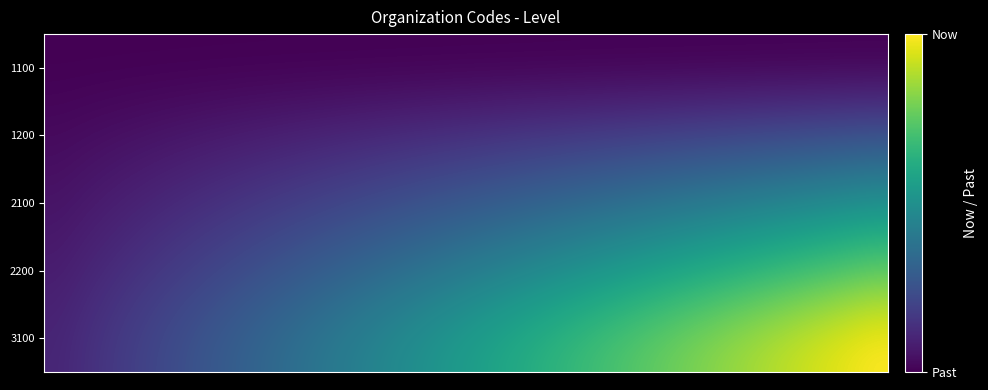

Reading left to right, list all the values displayed in this chart.

1100: 0.0	0.0	0.0	0.0	0.0	0.0	0.0	0.0	0.0	0.0	0.0	0.0	0.0	0.0	0.0	0.0	0.0	0.0	0.0	0.0	0.0	0.0	0.0	0.0	0.0	0.0	0.0	0.0	0.0	0.0
1200: 0.0	0.0	0.0	0.0	0.1	0.1	0.1	0.1	0.1	0.1	0.1	0.1	0.1	0.1	0.1	0.1	0.1	0.1	0.2	0.2	0.2	0.2	0.2	0.2	0.2	0.2	0.2	0.2	0.2	0.2
2100: 0.1	0.1	0.1	0.1	0.1	0.1	0.1	0.2	0.2	0.2	0.2	0.2	0.2	0.2	0.3	0.3	0.3	0.3	0.3	0.3	0.3	0.4	0.4	0.4	0.4	0.4	0.4	0.4	0.5	0.5
2200: 0.1	0.1	0.1	0.1	0.2	0.2	0.2	0.2	0.3	0.3	0.3	0.3	0.3	0.4	0.4	0.4	0.4	0.4	0.5	0.5	0.5	0.5	0.6	0.6	0.6	0.6	0.6	0.7	0.7	0.7
3100: 0.1	0.1	0.2	0.2	0.2	0.2	0.3	0.3	0.3	0.4	0.4	0.4	0.5	0.5	0.5	0.5	0.6	0.6	0.6	0.7	0.7	0.7	0.7	0.8	0.8	0.8	0.9	0.9	0.9	0.9